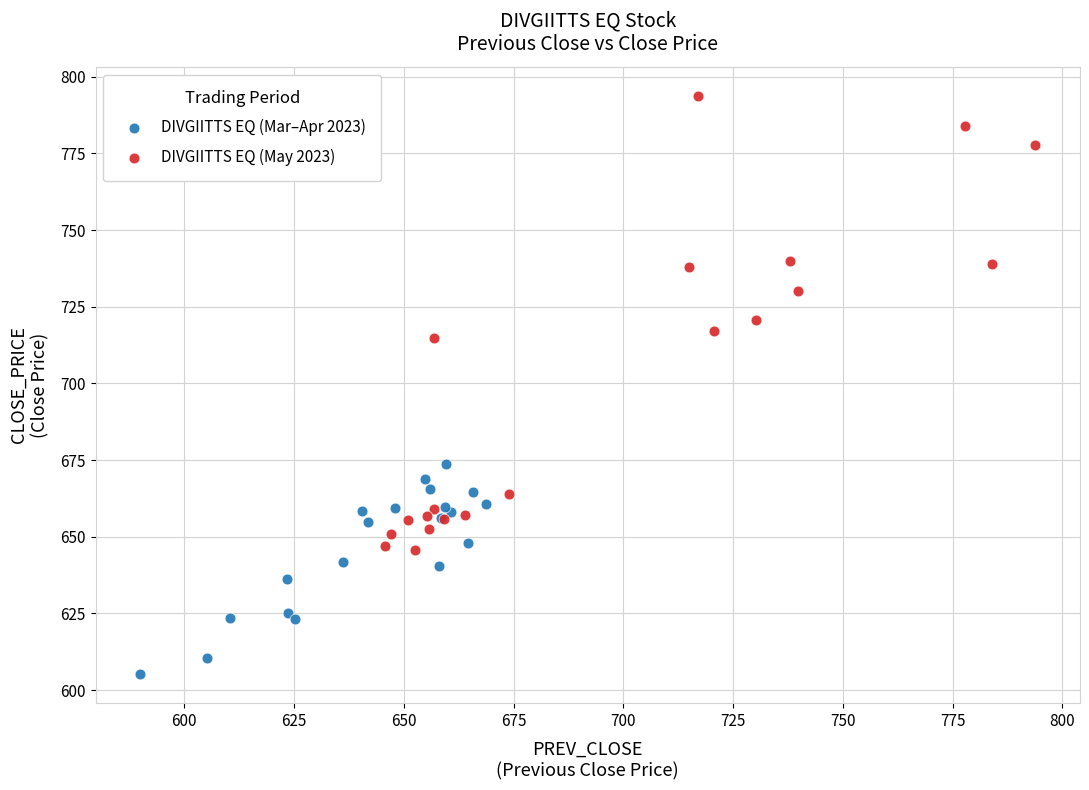

Which series reaches the maximum Y coordinate?

DIVGIITTS EQ (May 2023)